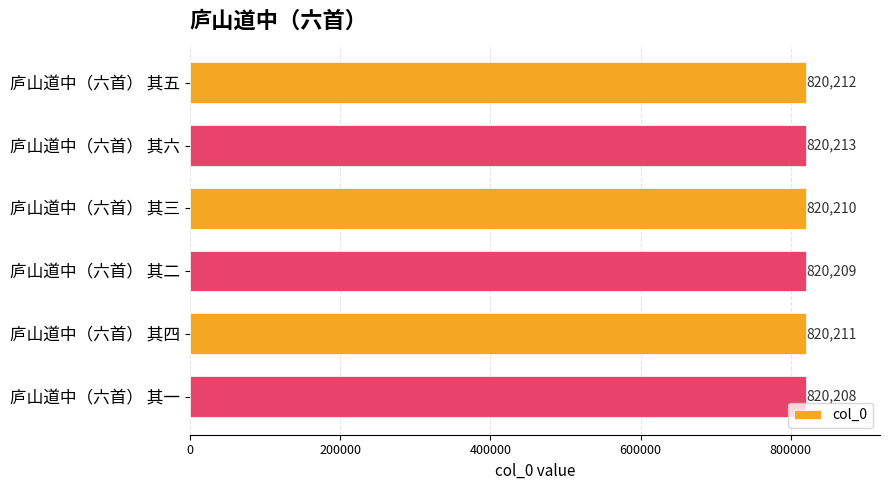

Are the bars grouped side by side (vs. stacked)?

No